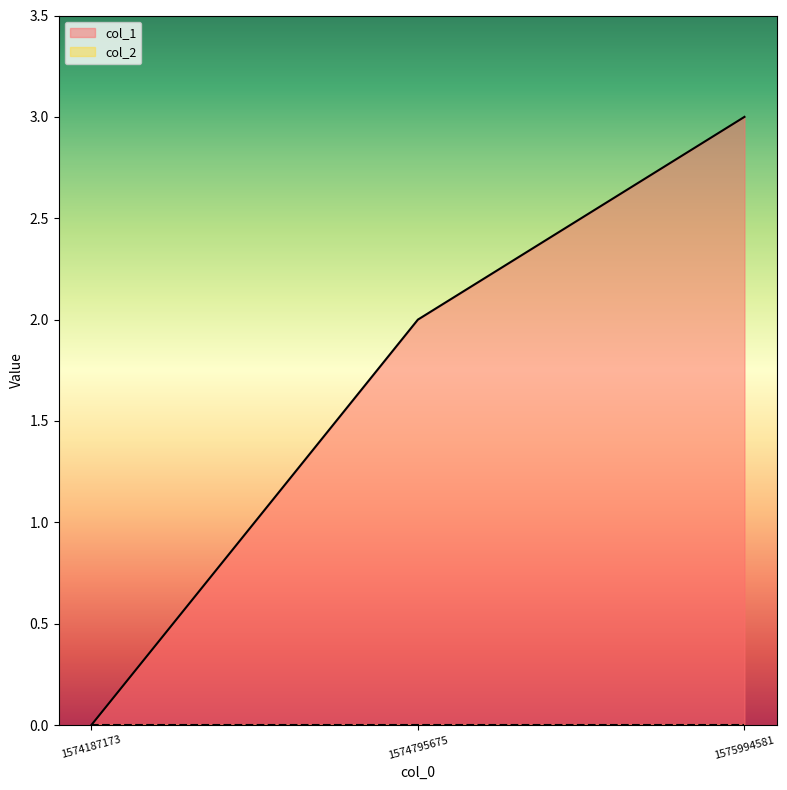

Reading left to right, extract all data points from this chart.

0	2	3